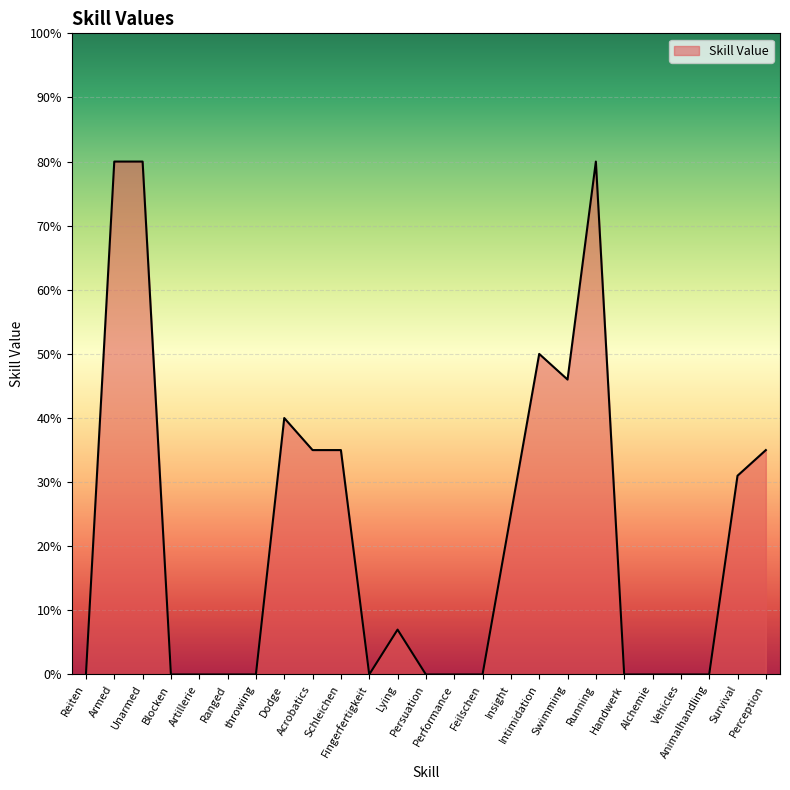

What is the difference between the maximum and minimum values?

80